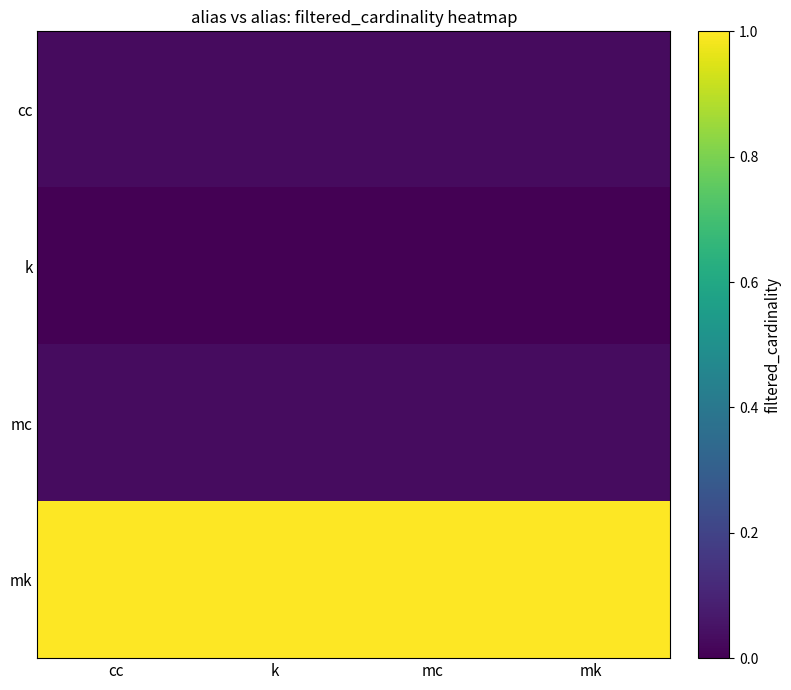

Reading right to left, extract all data points from this chart.

cc: mk=0.0	mc=0.0	k=0.0	cc=0.0
k: mk=0.0	mc=0.0	k=0.0	cc=0.0
mc: mk=0.0	mc=0.0	k=0.0	cc=0.0
mk: mk=1.0	mc=1.0	k=1.0	cc=1.0